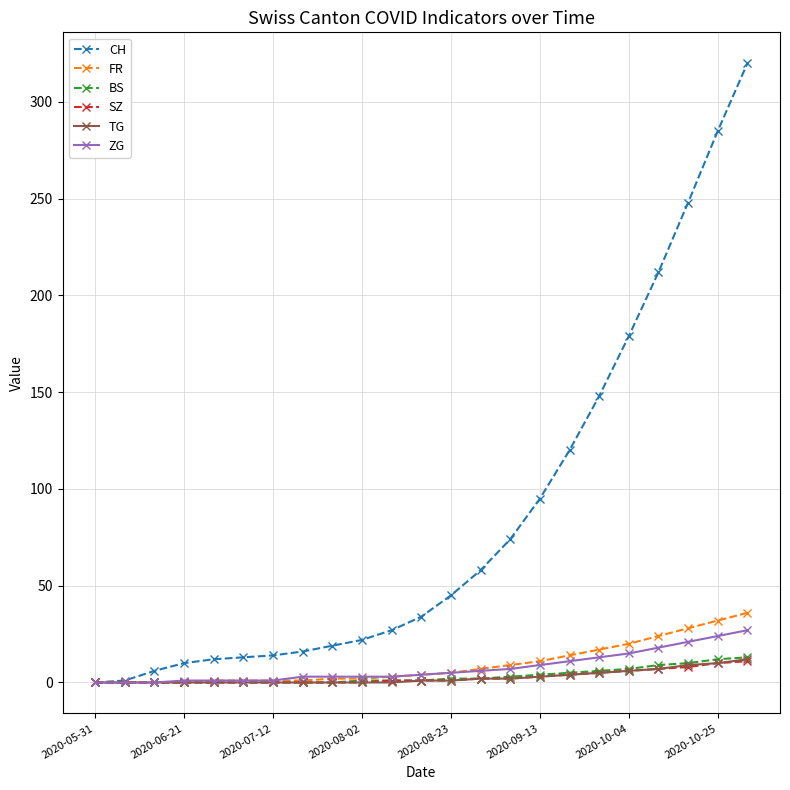

Which series has the widest spread of values?

CH